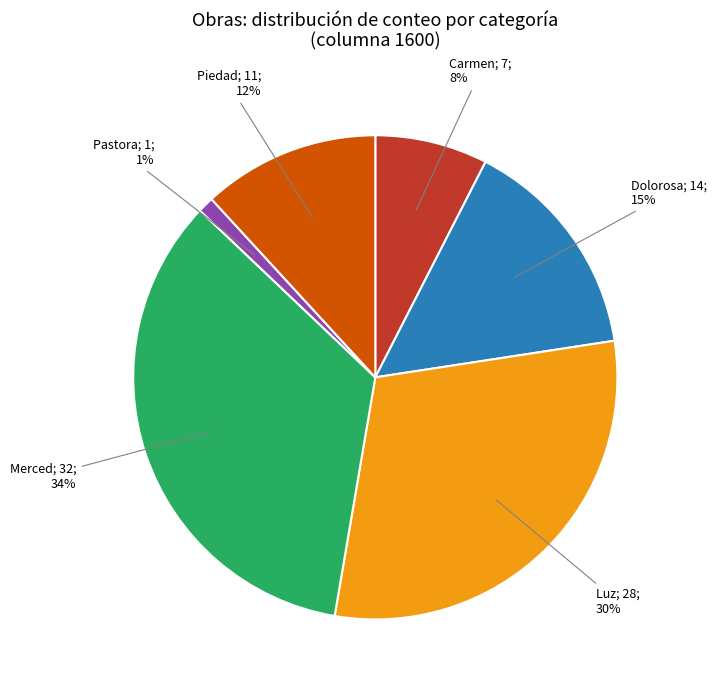

Does any single category account for the majority?

No